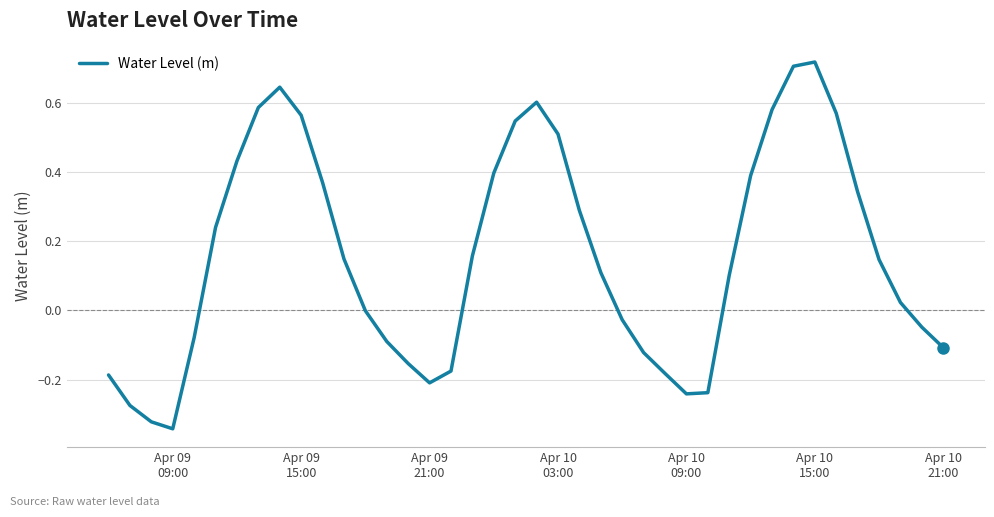

How many categories are shown in the chart?

40